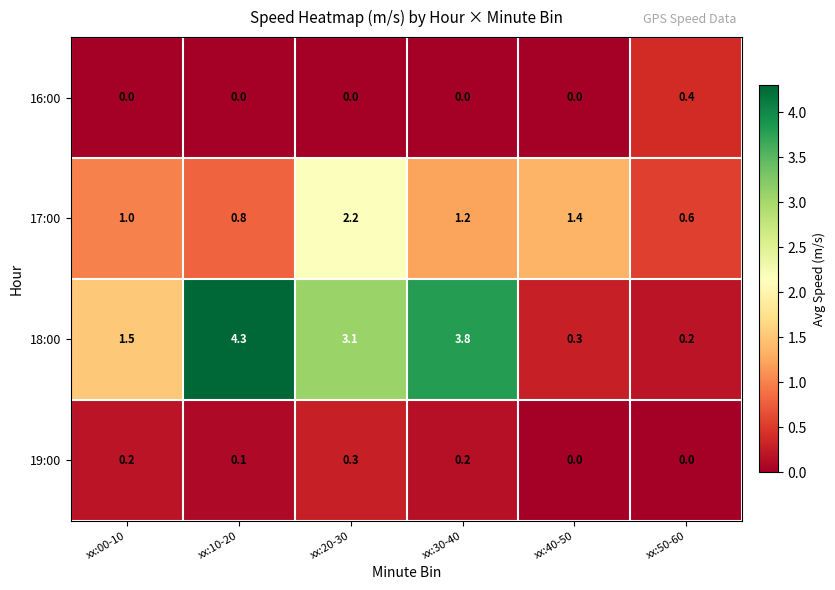

What is the difference between the maximum and second lowest values in the 19:00 series?

0.3